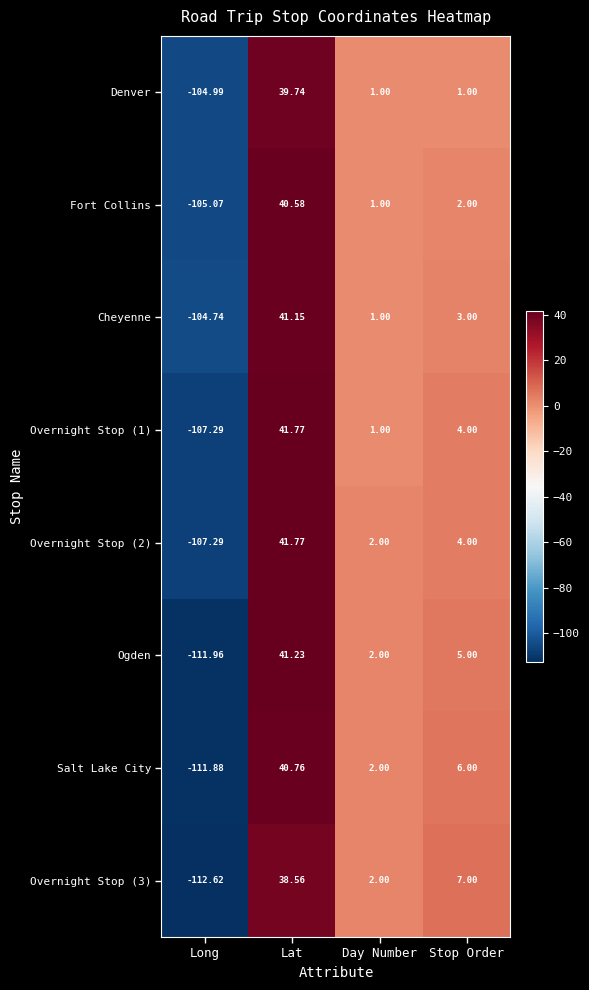

Is the value of Overnight Stop (1) at Lat greater than the value of Salt Lake City at Lat?

Yes